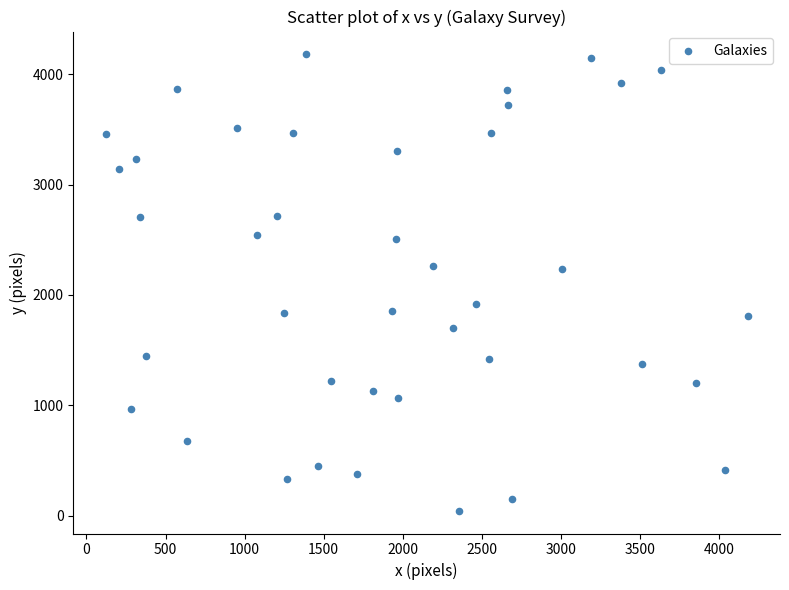

What is the range of X values (max minus min)?

4062.2